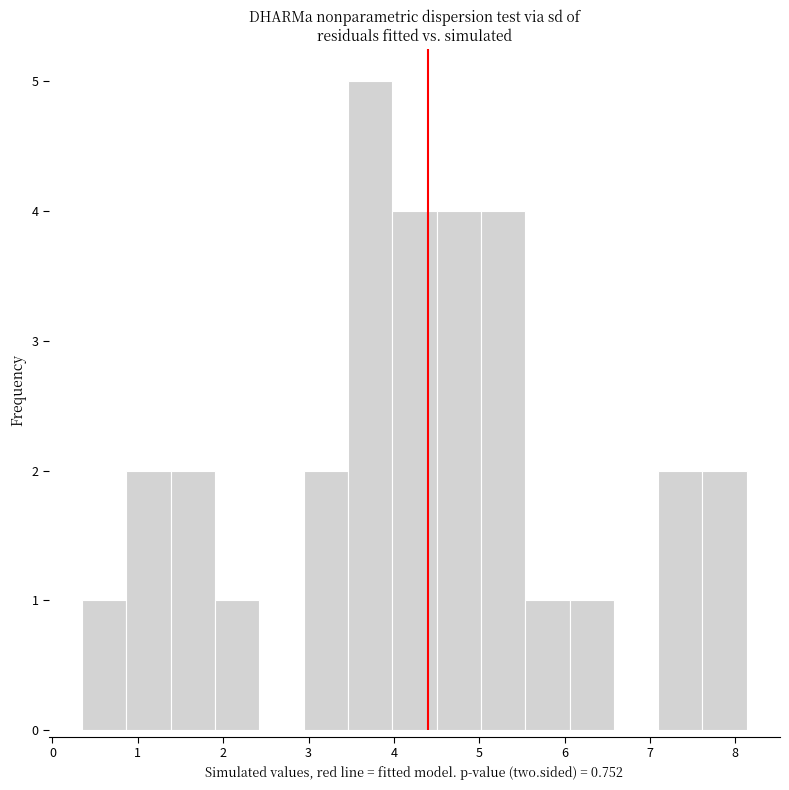

Reading left to right, transcribe this chart: for each bar, give the range it covers on the x-axis and its height. Neither the bar edges nor the heights are printed on the chart, so give them approximately, as read against the axes.

0.3 to 0.9: 1
0.9 to 1.4: 2
1.4 to 1.9: 2
1.9 to 2.4: 1
2.4 to 2.9: 0
2.9 to 3.5: 2
3.5 to 4.0: 5
4.0 to 4.5: 4
4.5 to 5.0: 4
5.0 to 5.5: 4
5.5 to 6.1: 1
6.1 to 6.6: 1
6.6 to 7.1: 0
7.1 to 7.6: 2
7.6 to 8.1: 2